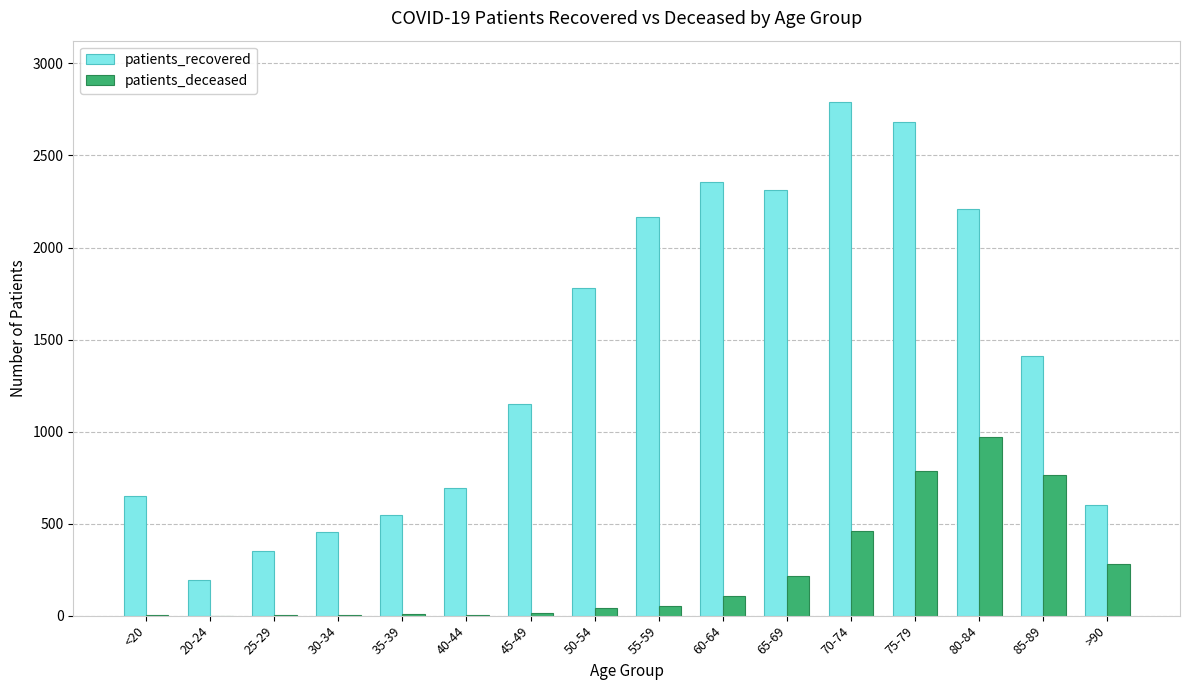

What are all the series names shown in the legend?

patients_recovered, patients_deceased